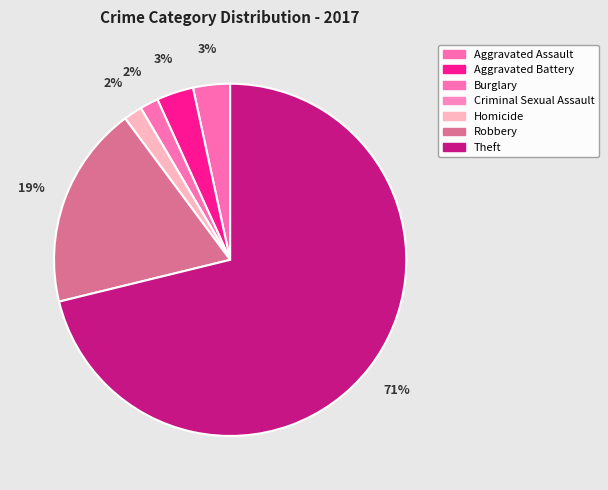

Is Theft the majority of the pie?

Yes